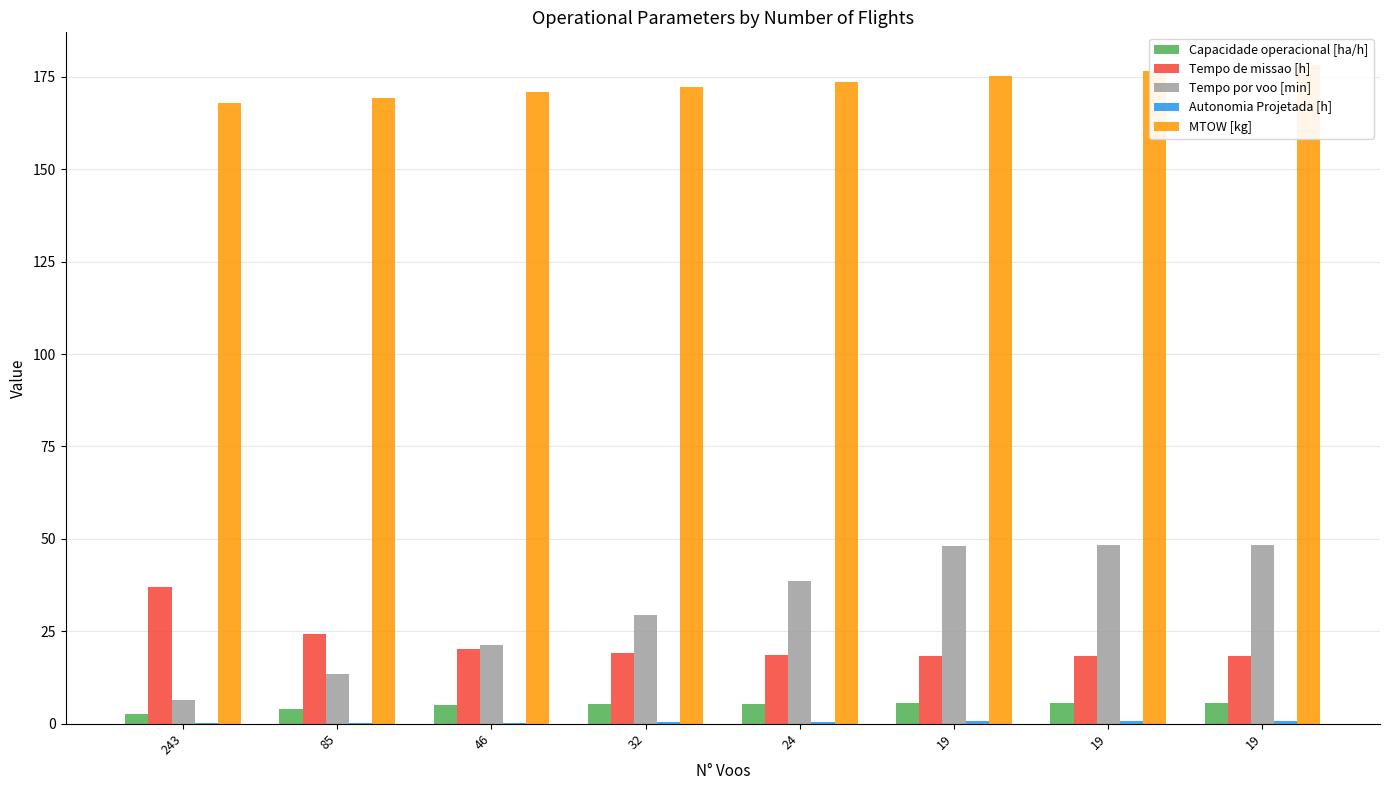

What is the total value across all series at 243?

214.2